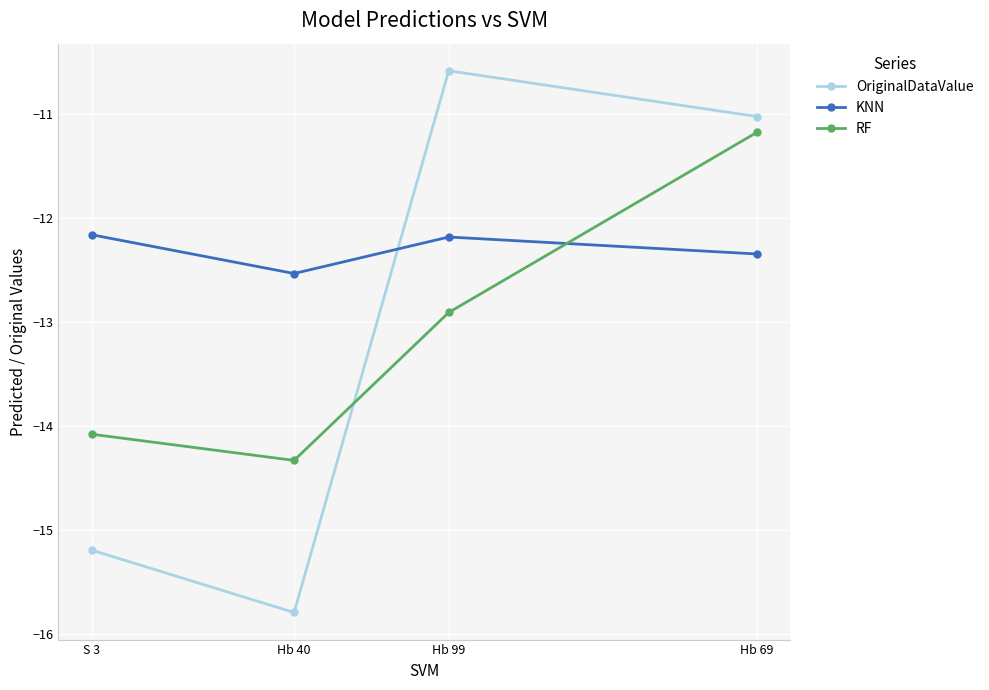

What is the difference between the OriginalDataValue values at Hb 99 and Hb 69?

0.4